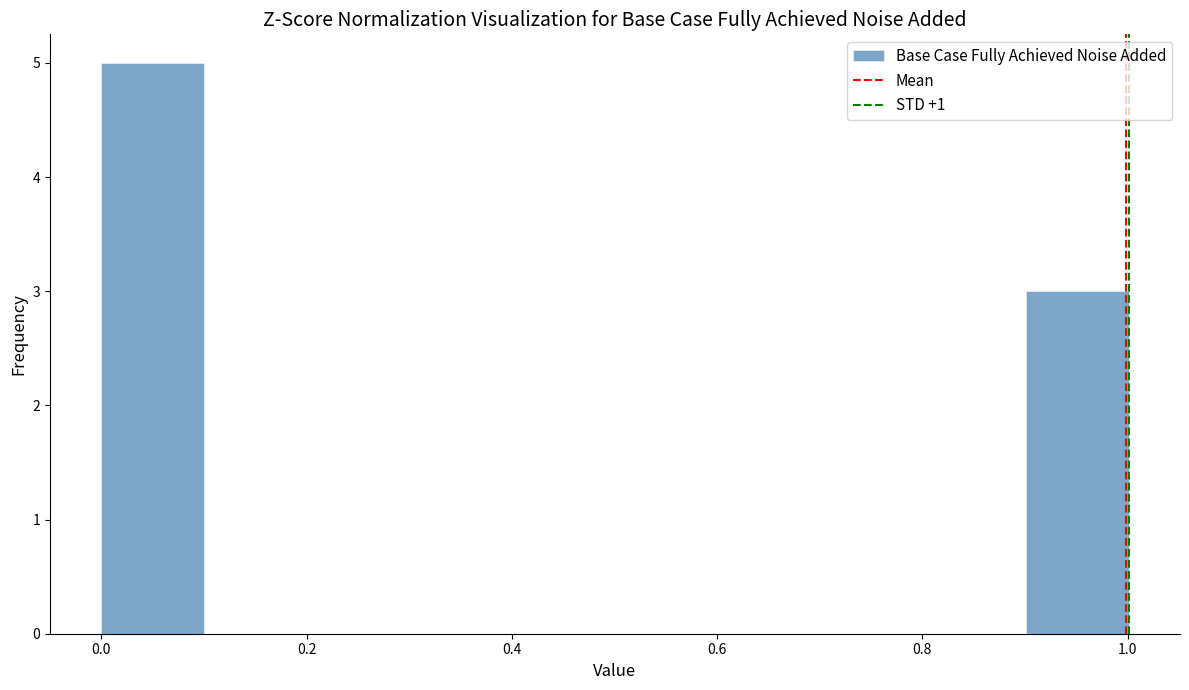

What is the height of the bar covering 0.9 to 1.0 on the x-axis? Neither the bar edges nor the heights are printed on the chart, so give them approximately, as read against the axes.

3